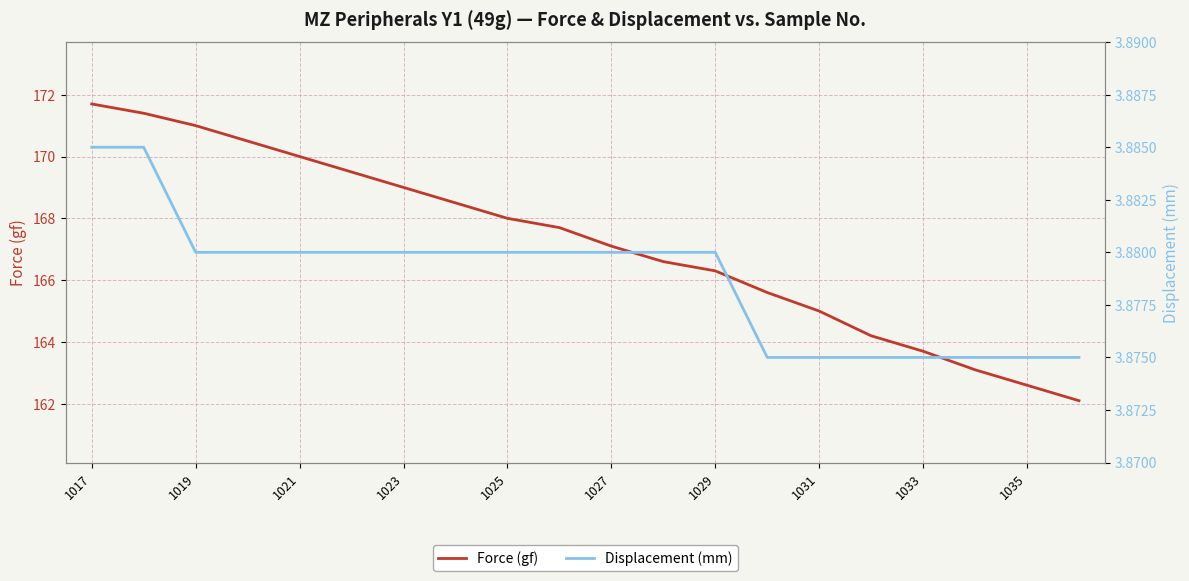

What is the average value of the Displacement (mm) series?

3.9